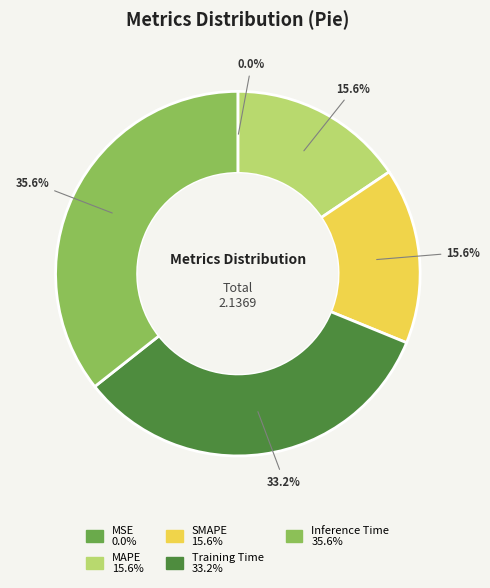

Between Inference Time and MAPE, which is larger?

Inference Time